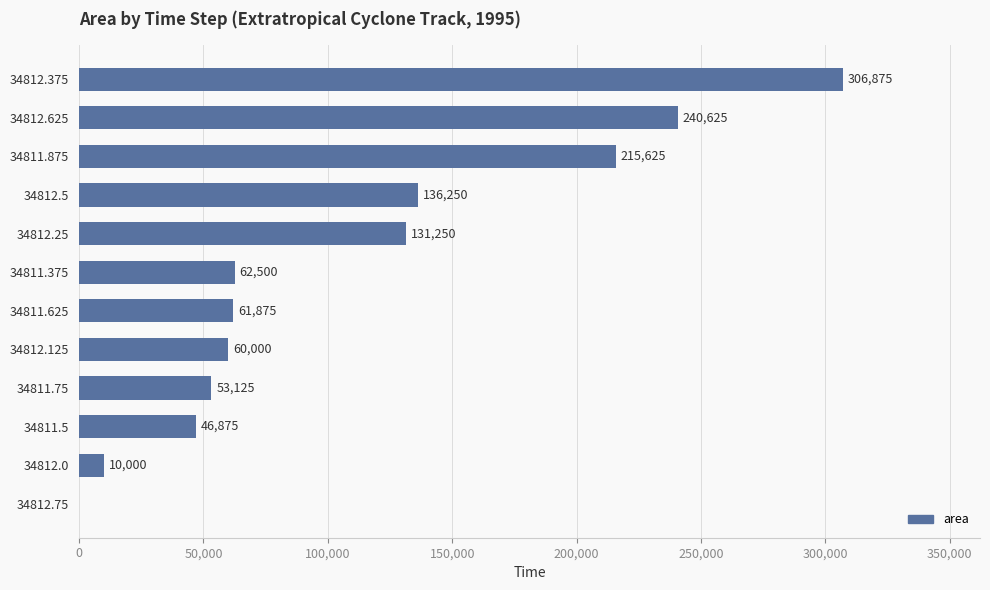

The chart shows a value of 171847 at 34812.75. True or false?

False